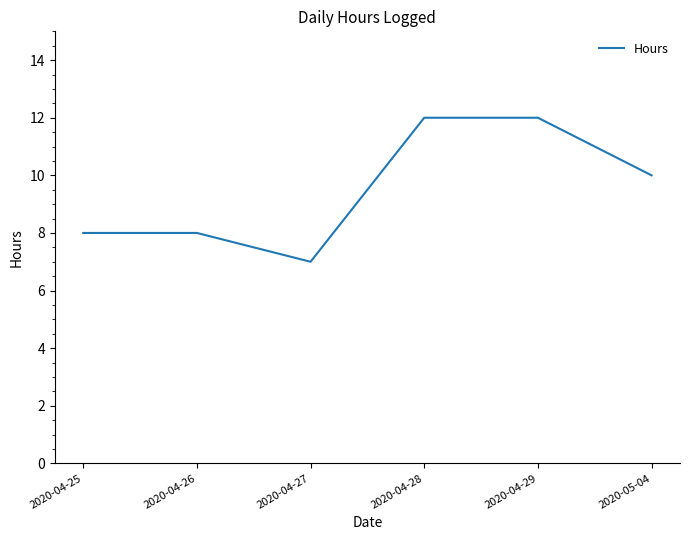

What is the greatest value displayed?

12